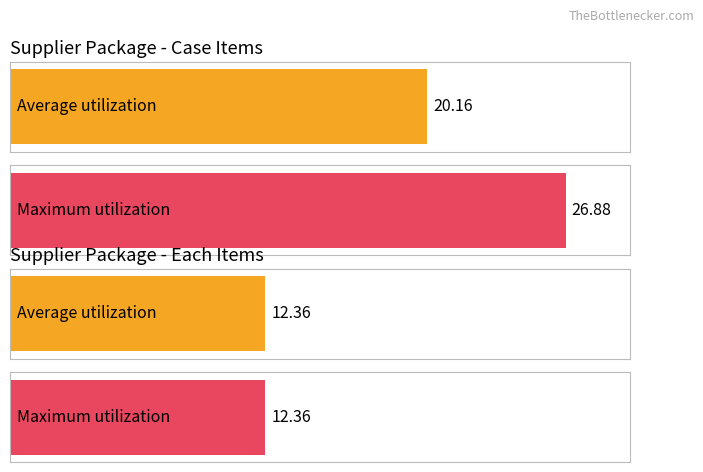

Between Case and Case, which is larger?

Case